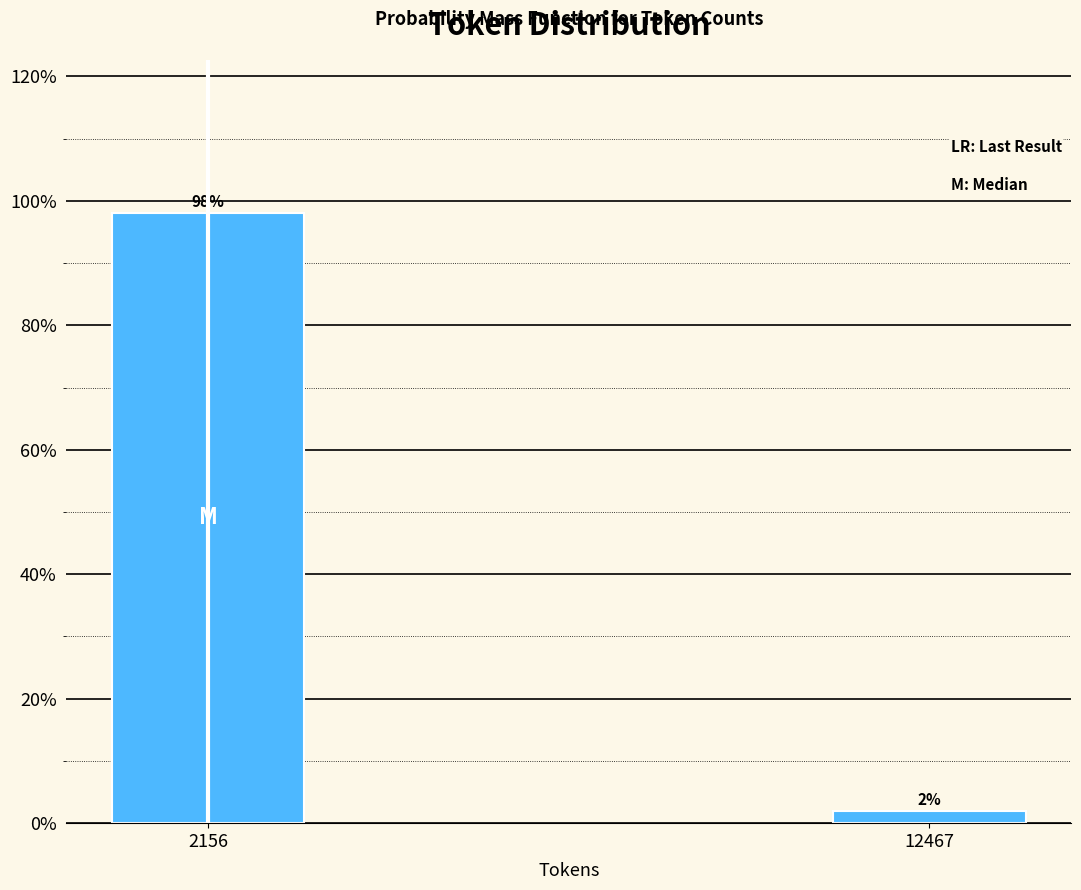

What is the value of the 1st bar from the left?

98.1